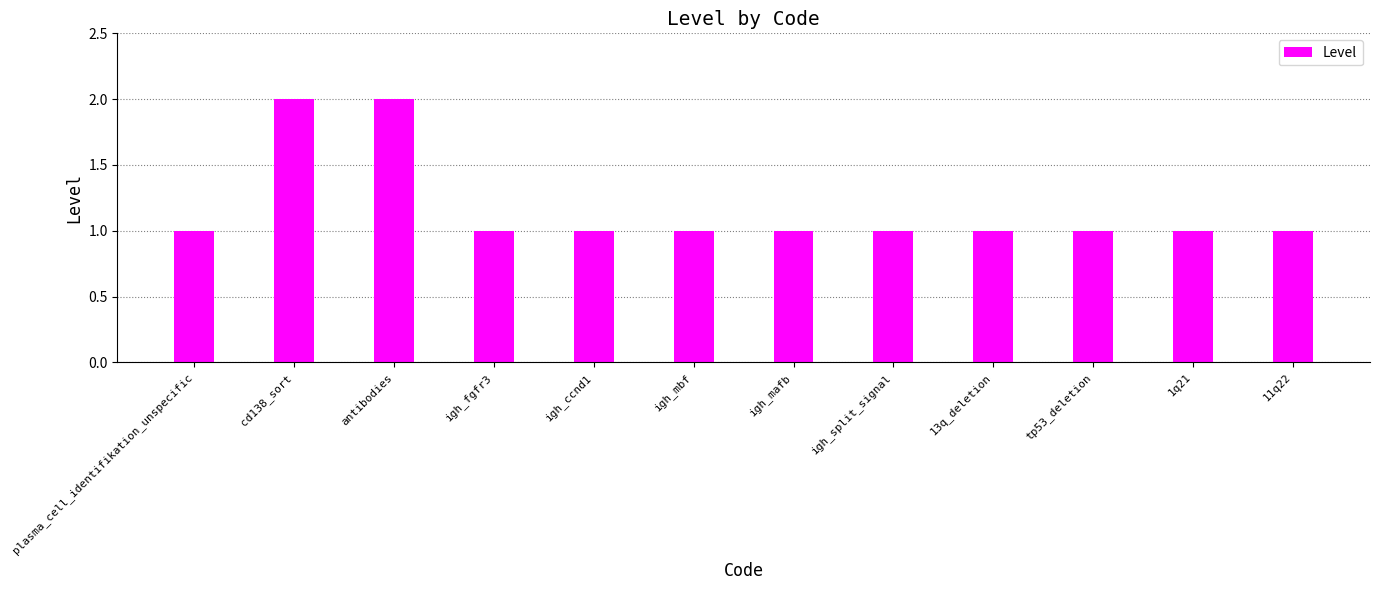

The chart shows a value of 3 at cd138_sort. True or false?

False